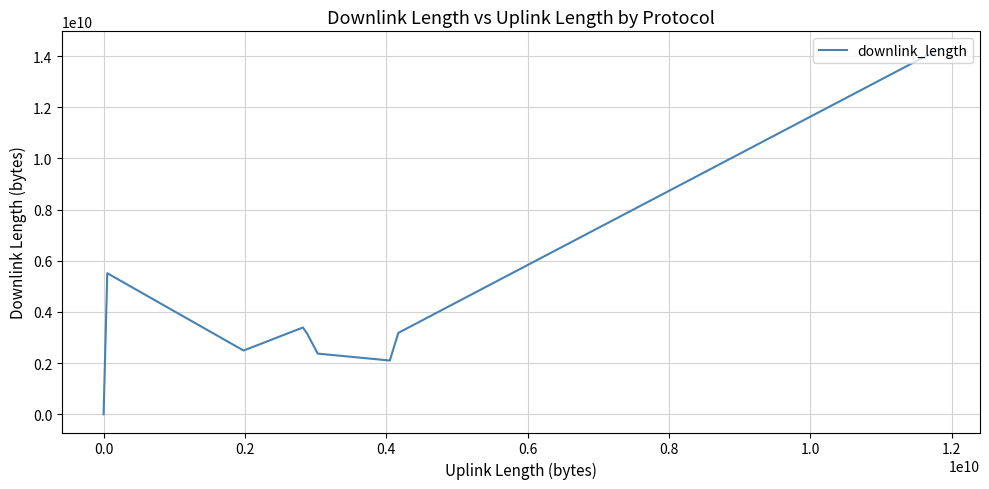

What is the maximum value shown in the chart?

14251470515